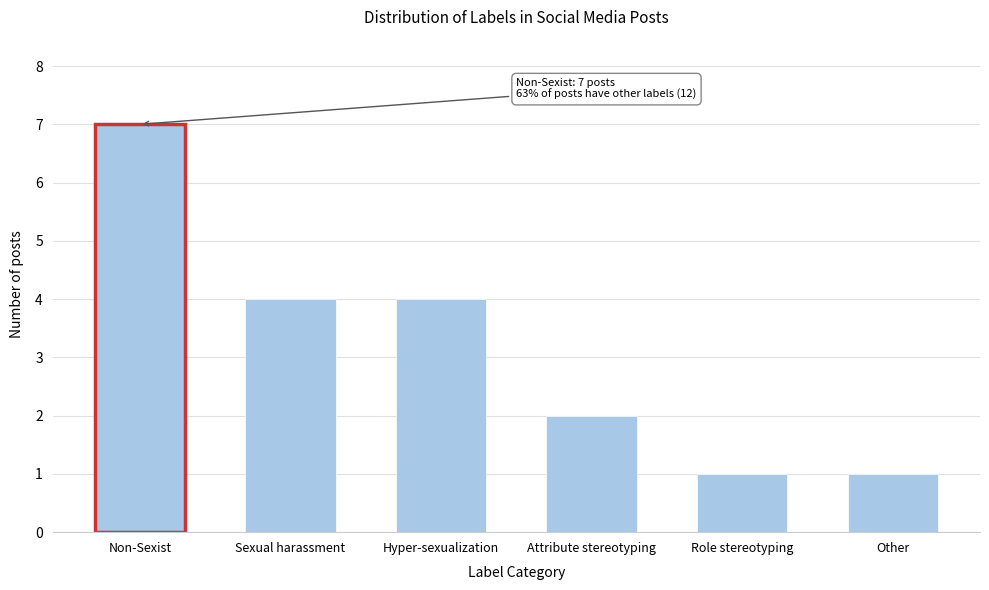

Reading left to right, extract all data points from this chart.

Non-Sexist=7	Sexual harassment=4	Hyper-sexualization=4	Attribute stereotyping=2	Role stereotyping=1	Other=1